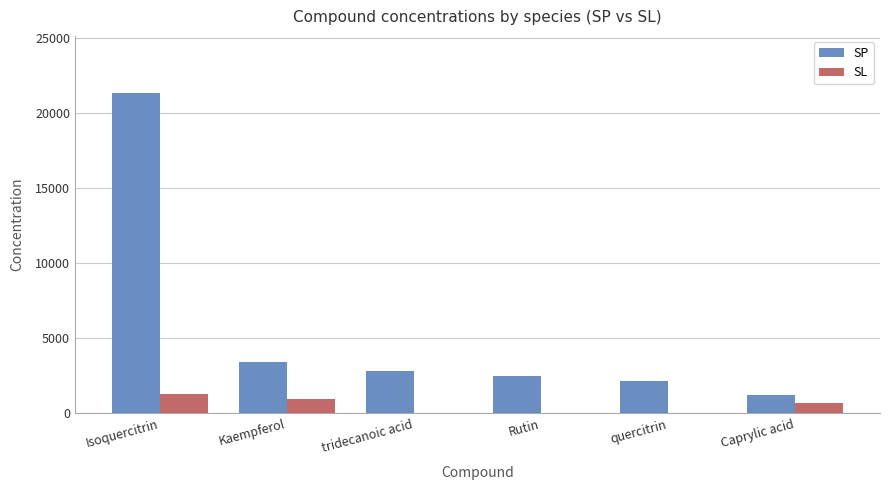

How many values in the SP series exceed 2825?

3